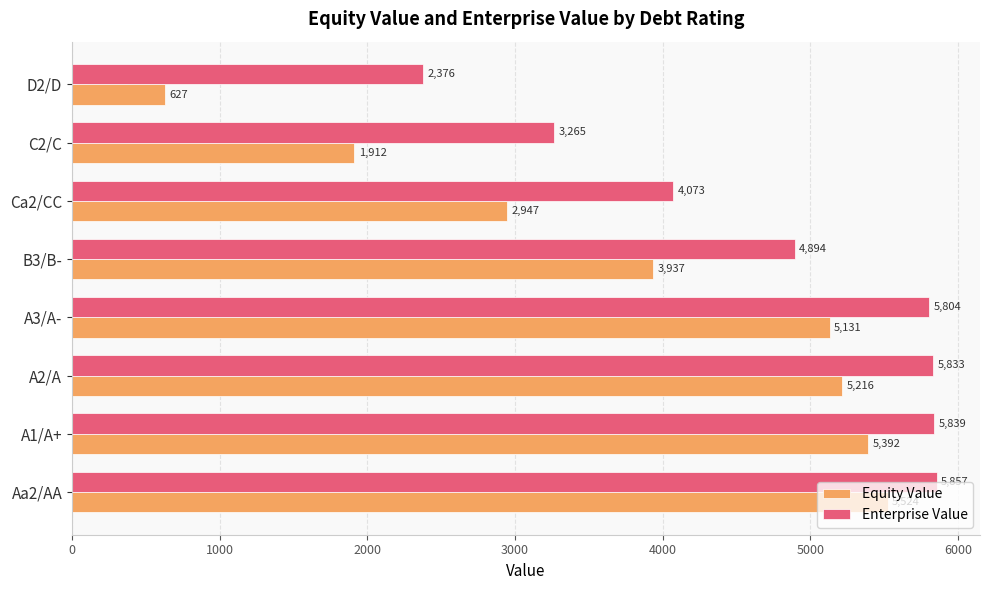

Rank the categories by Equity Value value from lowest to highest.

D2/D, C2/C, Ca2/CC, B3/B-, A3/A-, A2/A, A1/A+, Aa2/AA